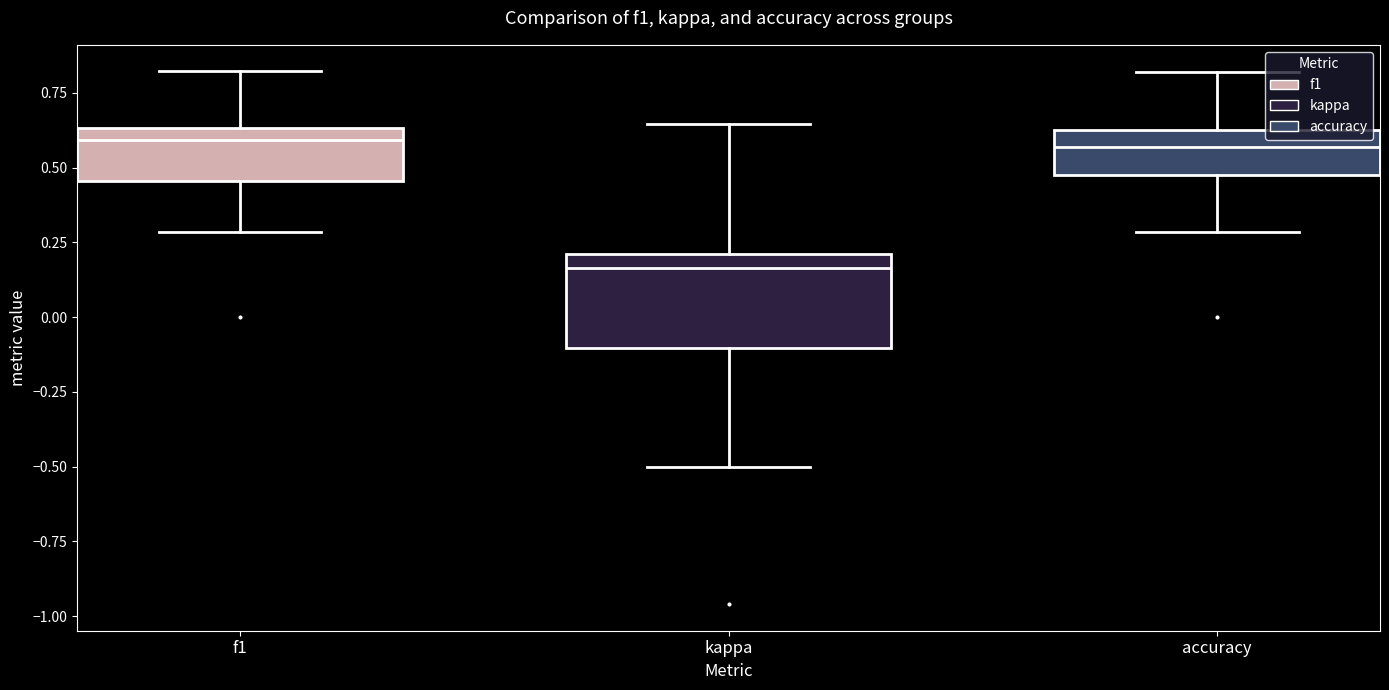

Which box has the lowest median line?

kappa